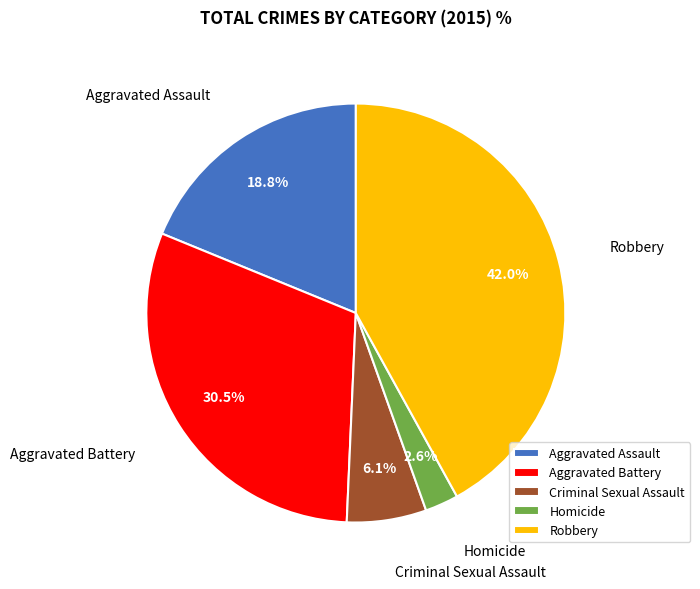

Which category has the biggest portion of the pie?

Robbery